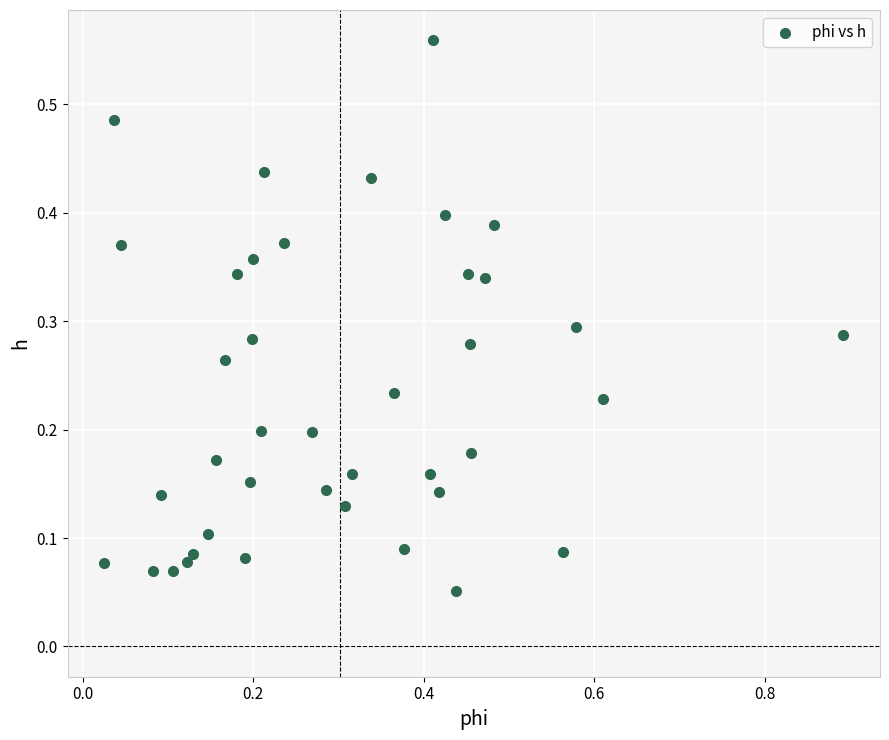

What is the range of X values (max minus min)?

0.9